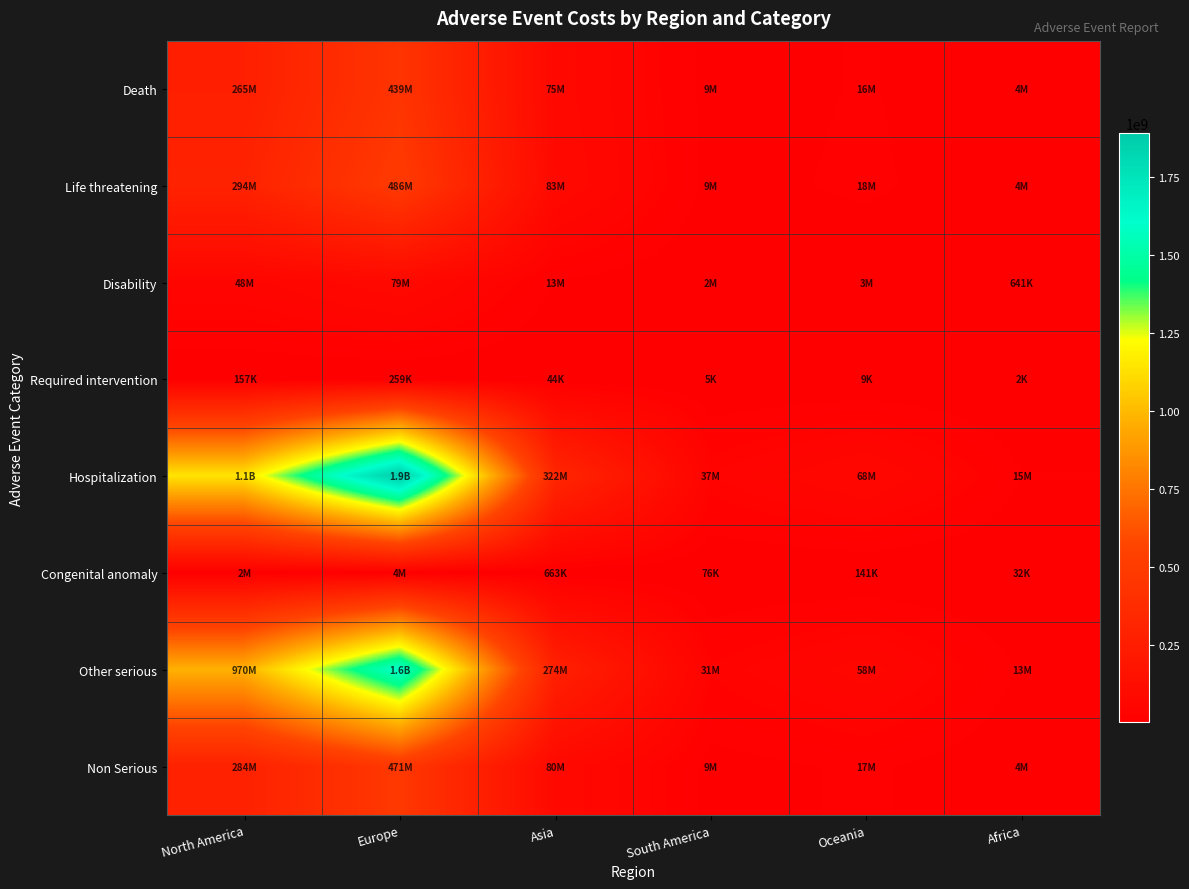

Which series has the largest total across all categories?

Hospitalization